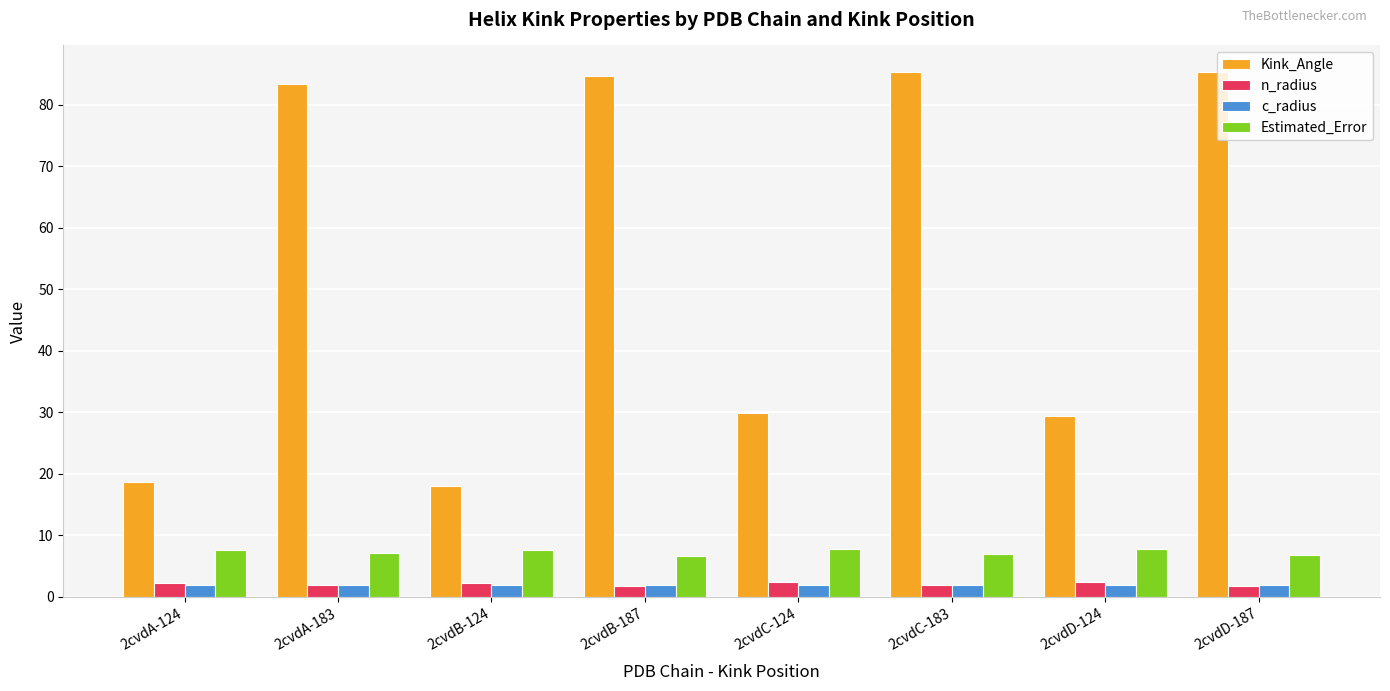

How many series are shown in this chart?

4